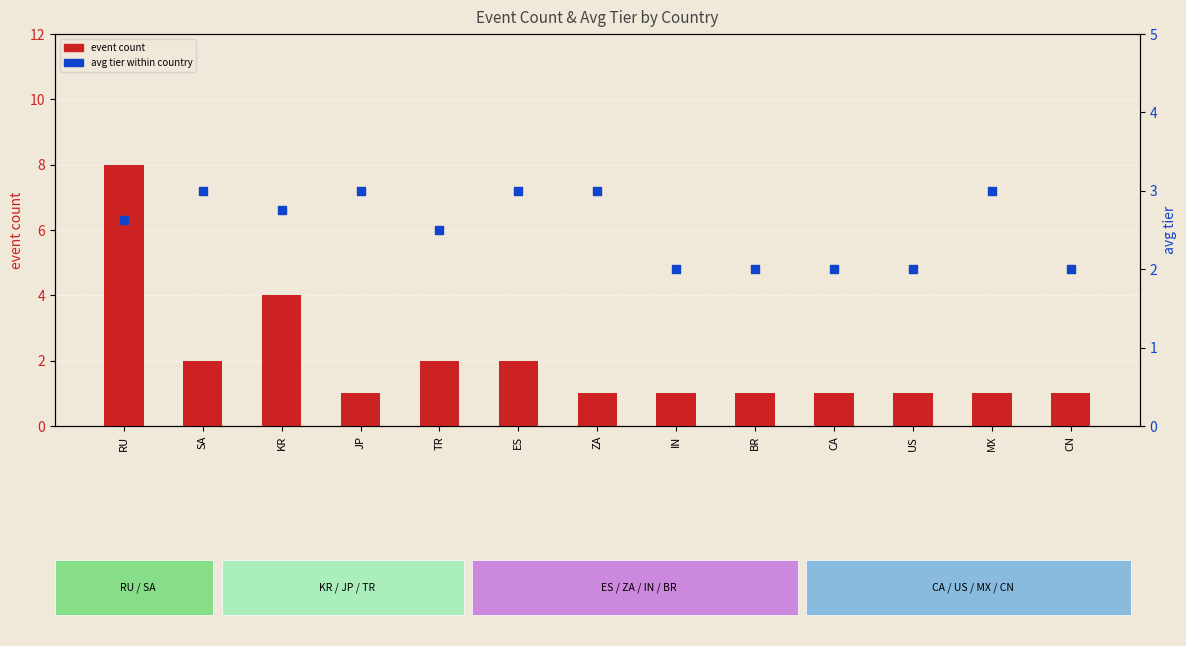

Is the value of avg tier at SA greater than the value of event count at IN?

Yes